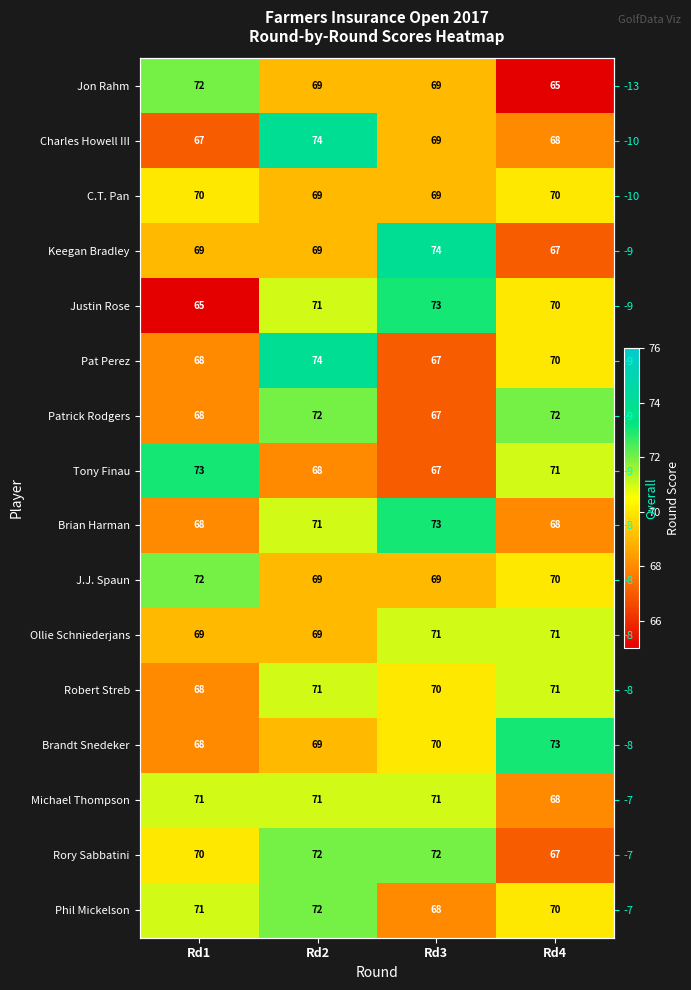

Count the Charles Howell III values in the range 68 to 74.

3